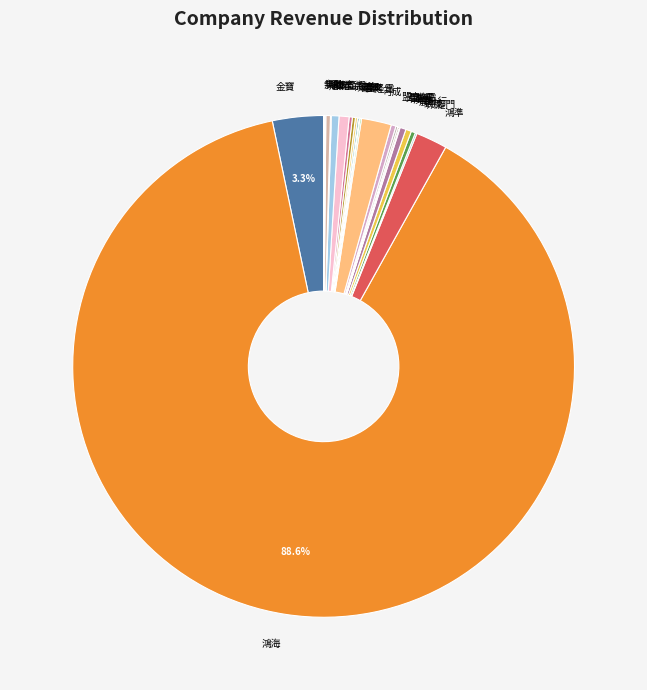

Does 鴻海 account for over 50% of the chart?

Yes